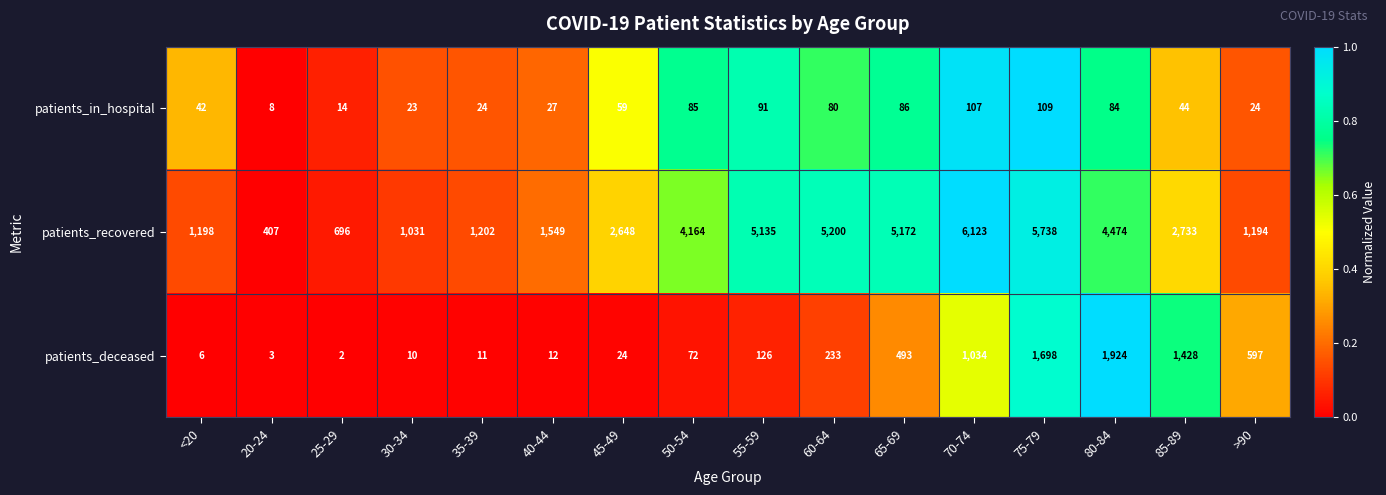

What is the spread (max minus min) of values at <20?

1192